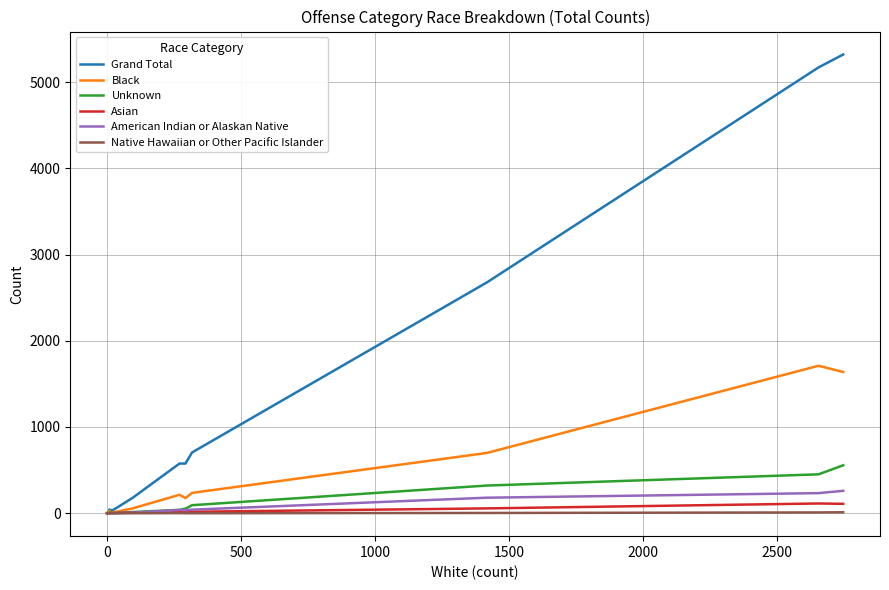

Which series has the widest spread of values?

Grand Total